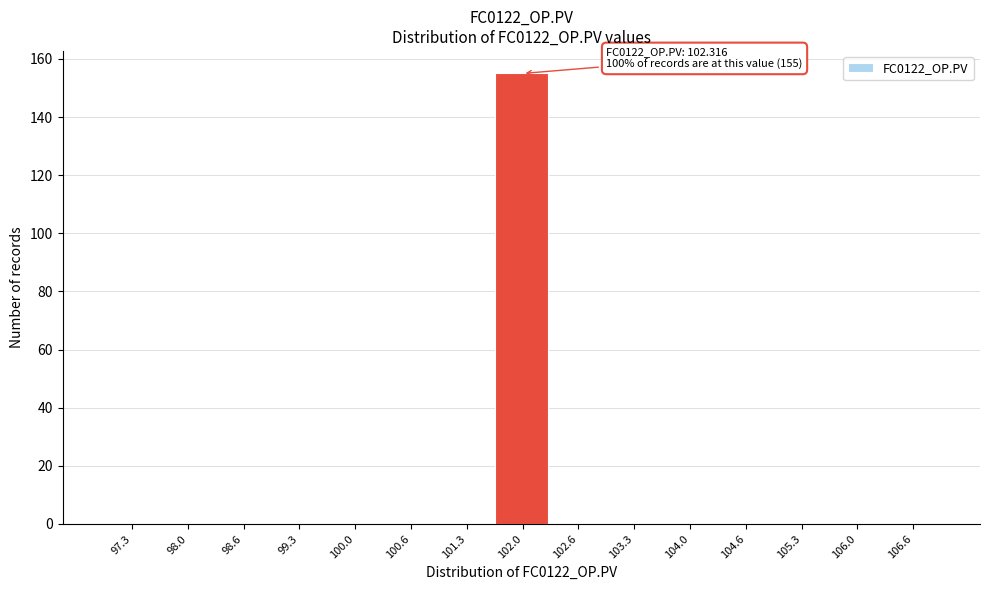

Reading left to right, what are all the values shown in this chart?

97.3=0	98.0=0	98.6=0	99.3=0	100.0=0	100.6=0	101.3=0	102.0=155	102.6=0	103.3=0	104.0=0	104.6=0	105.3=0	106.0=0	106.6=0